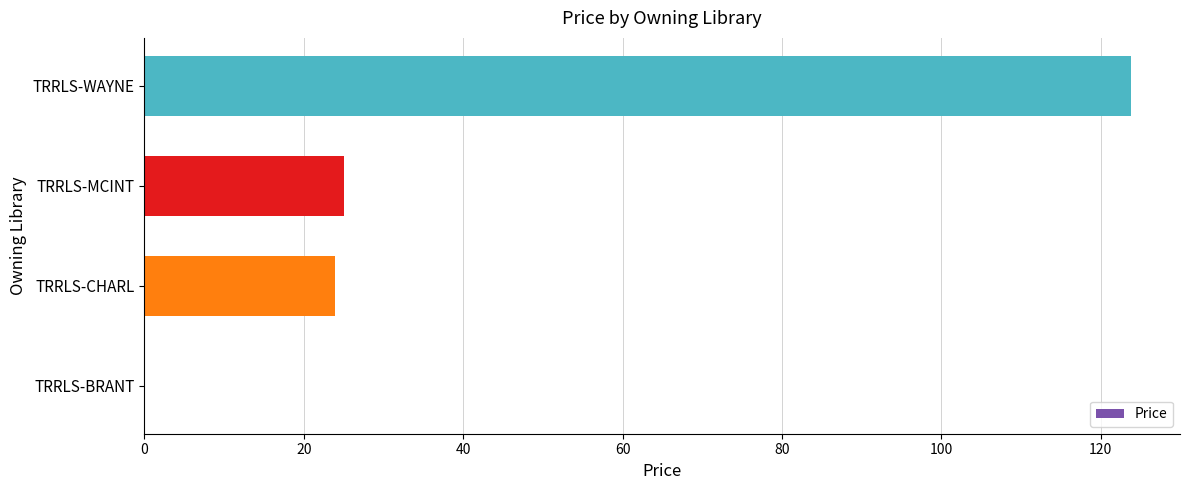

What is the maximum value shown in the chart?

123.8